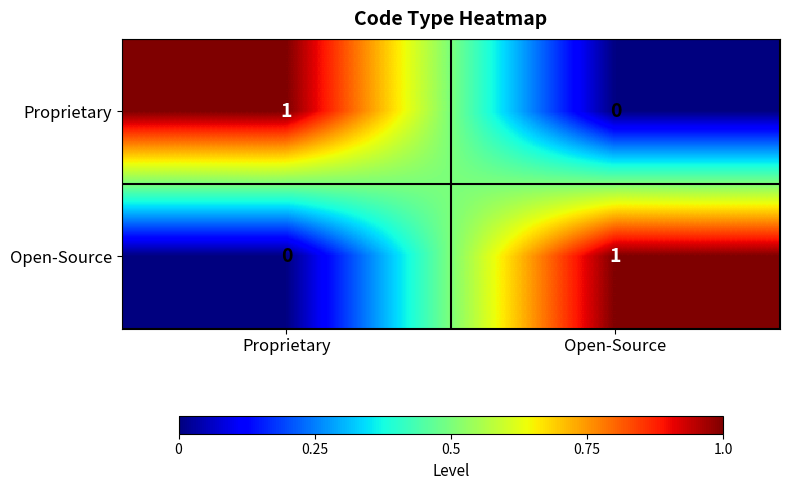

At which label does Proprietary reach its minimum?

Open-Source